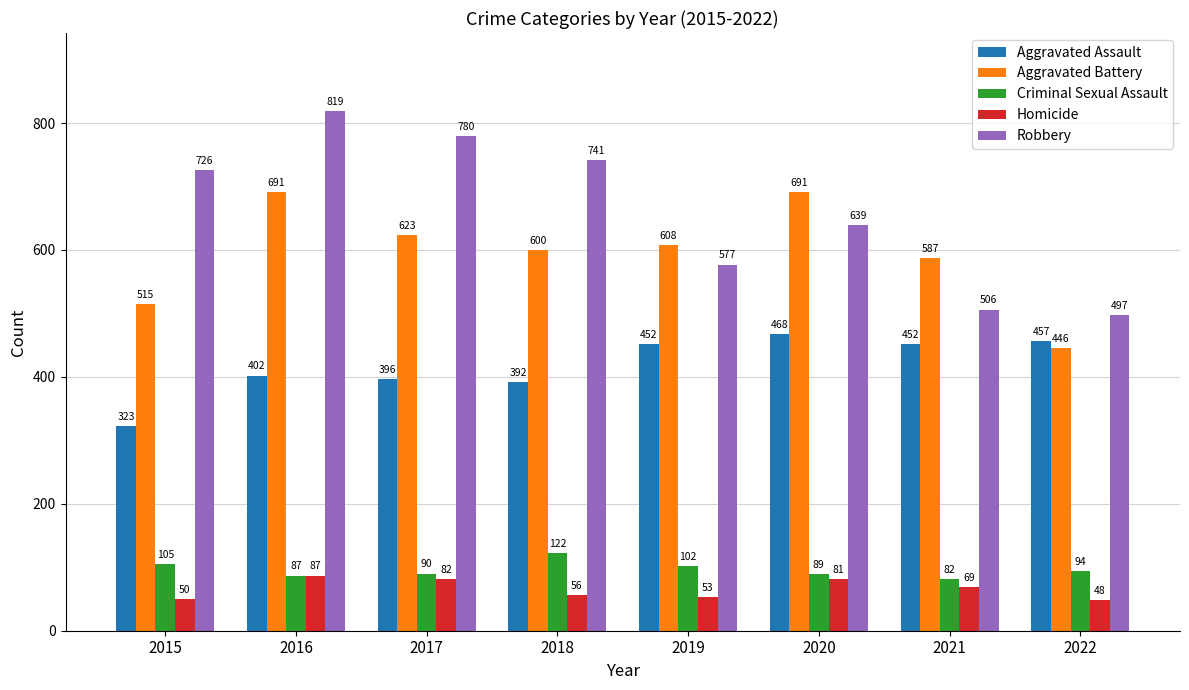

Does the chart contain stacked bars?

No